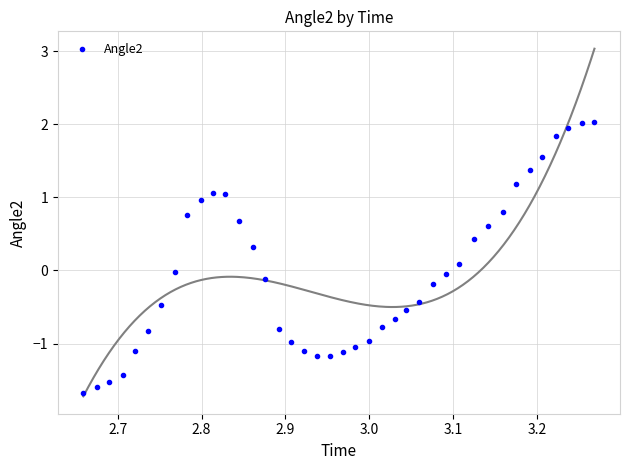

What is the range of Y values (max minus min)?

3.7